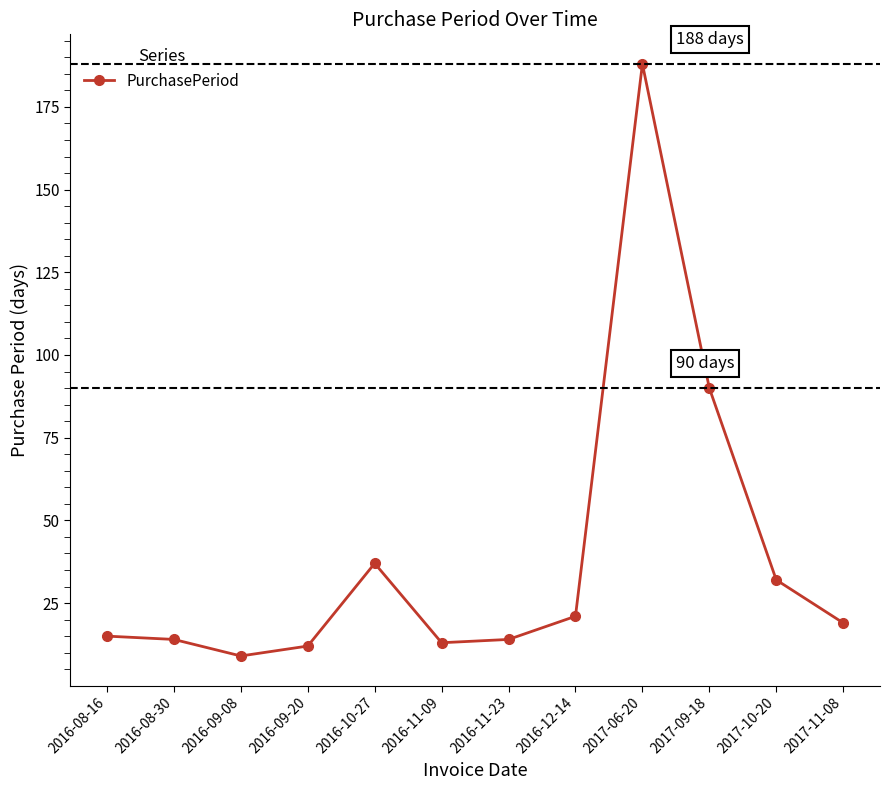

What is the difference between the maximum and second lowest values?

176